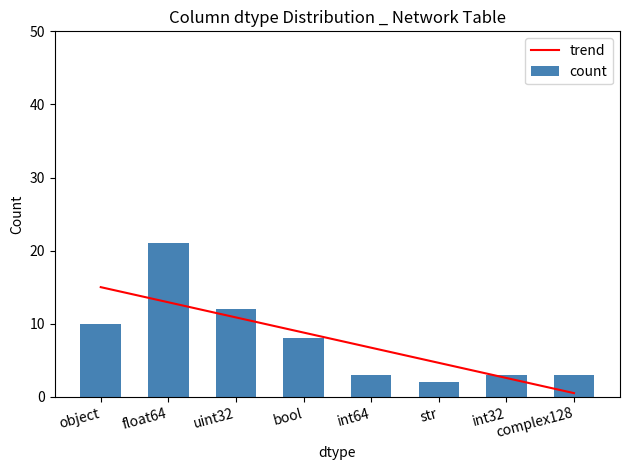

Reading right to left, transcribe all the data shown in this chart.

trend: 0.5	2.6	4.6	6.7	8.8	10.9	12.9	15.0
count: 3.0	3.0	2.0	3.0	8.0	12.0	21.0	10.0